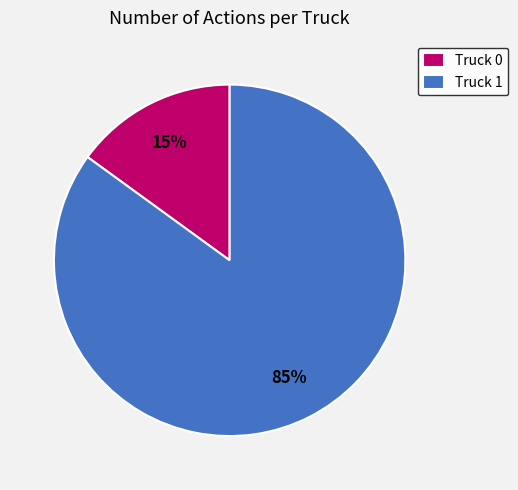

To the nearest percent, what is the difference between the largest and smallest slice percentages?

70%